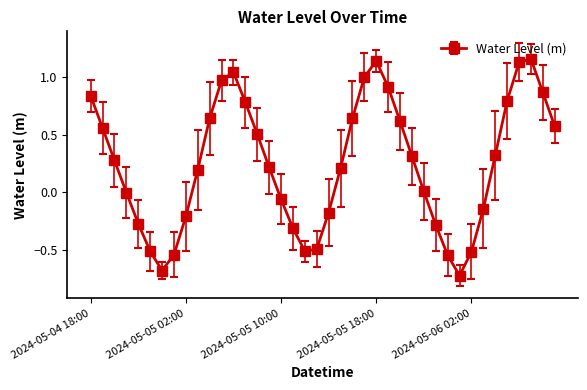

What is the value of the 22nd point from the left?

0.2